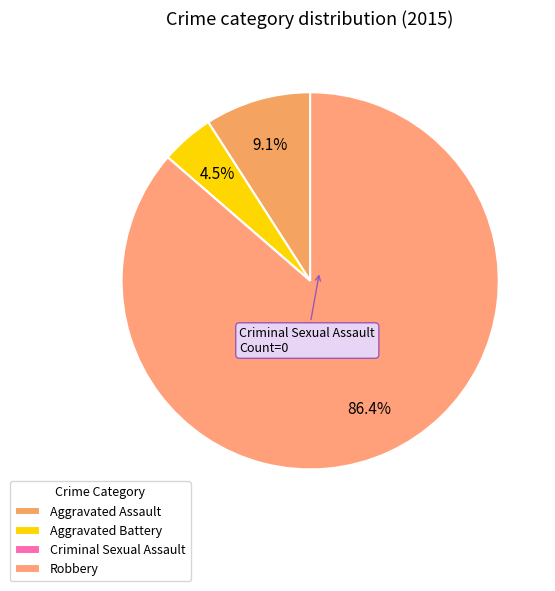

How much of the chart is everything except Aggravated Assault?

90.9%